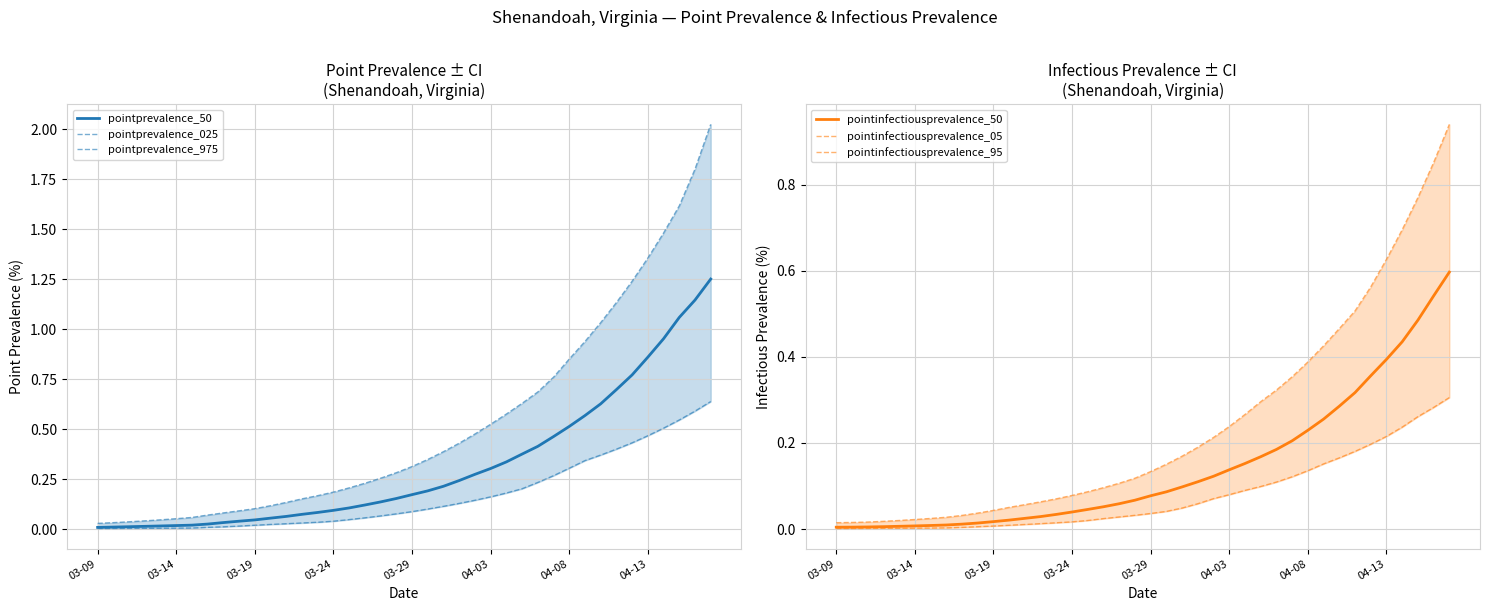

The pointprevalence_50 series shows 0.0 at 03-09. True or false?

True